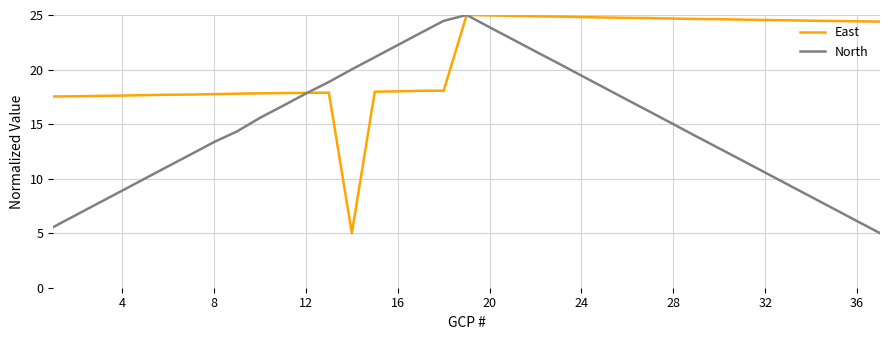

Which series has the largest total across all categories?

East